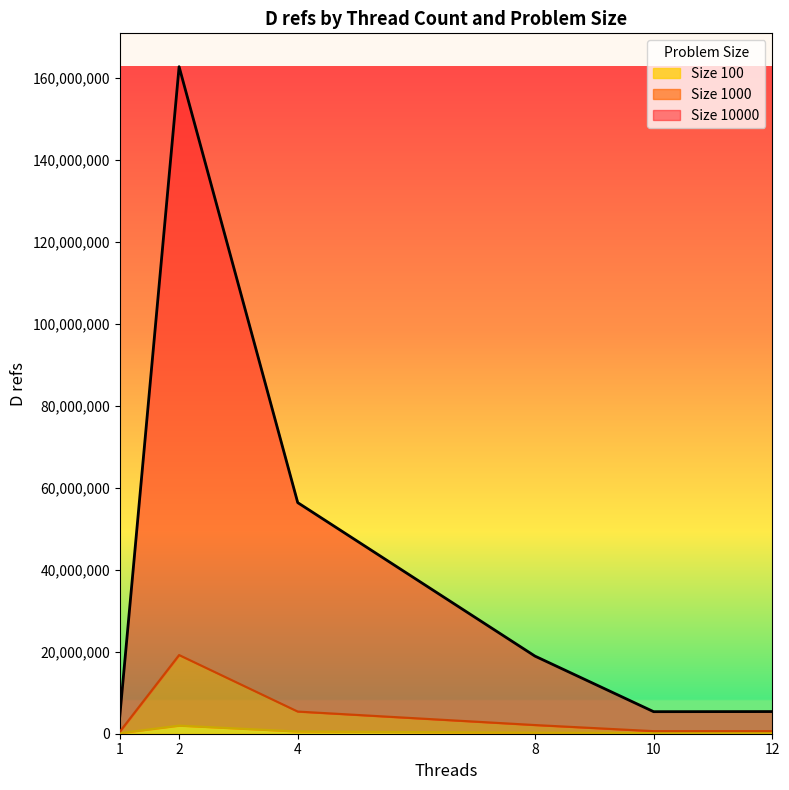

True or false: 1000 and 100 intersect in this chart.

False